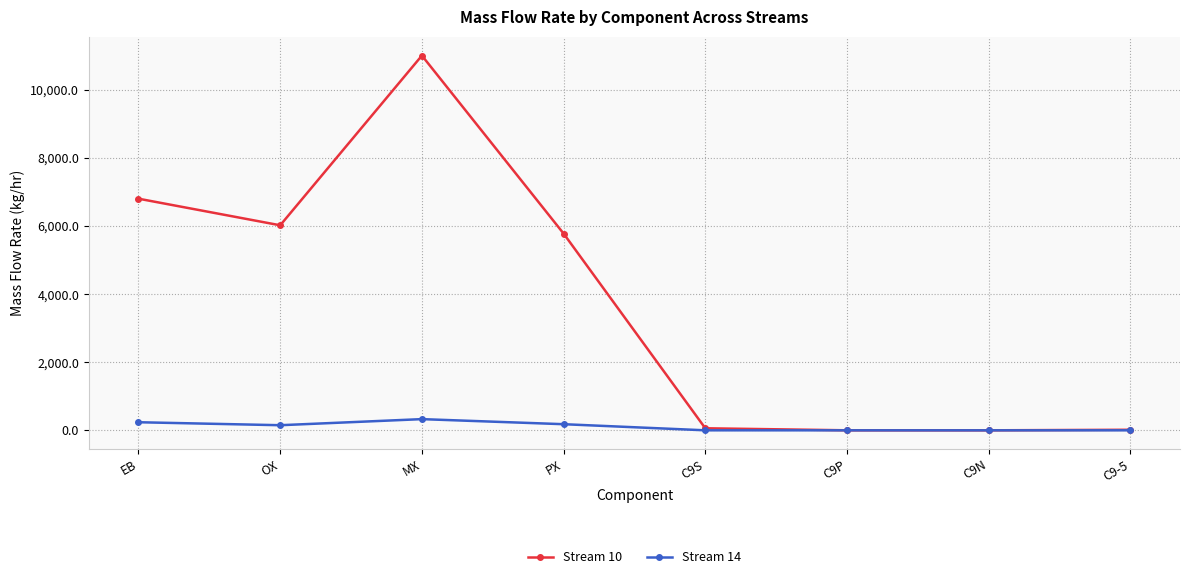

What is the difference between the Stream 14 values at EB and OX?

87.4